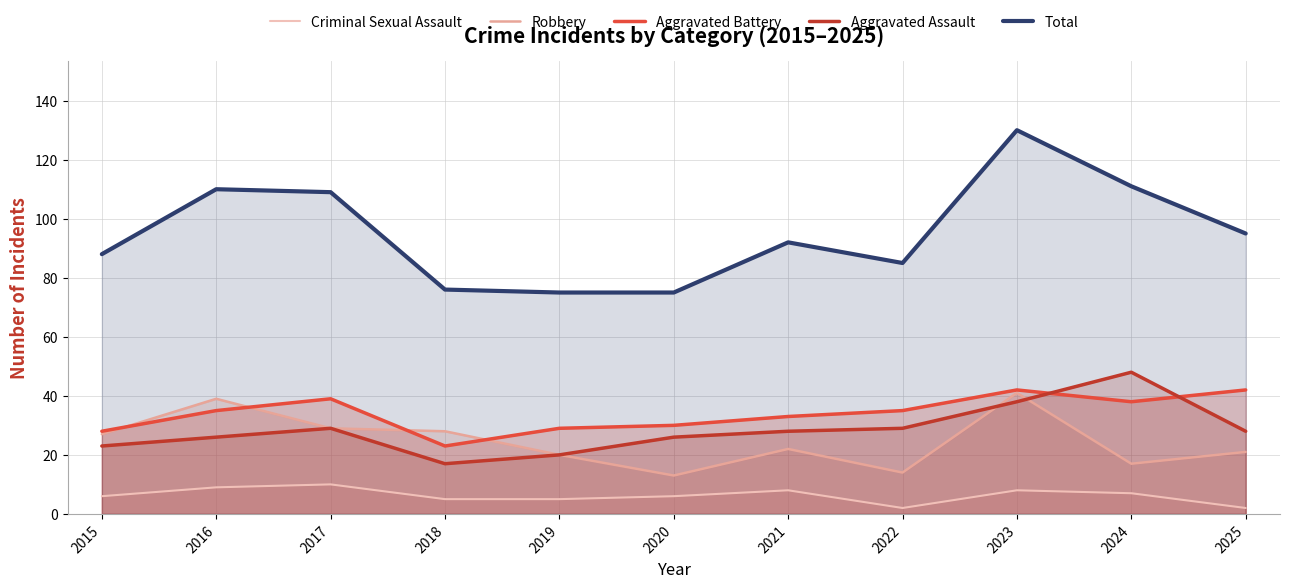

Which series has the largest range (max minus min)?

Total